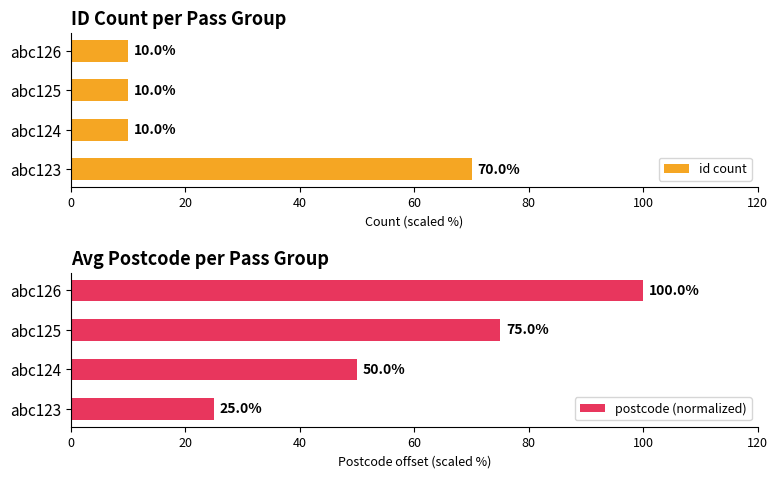

Count the id count values in the range 10 to 70.

4